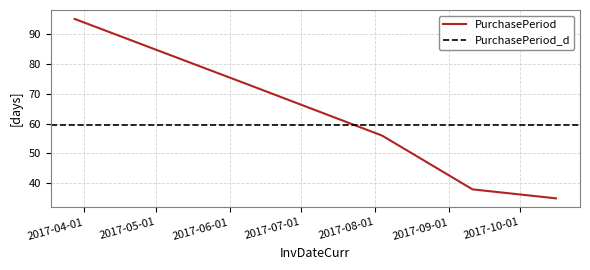

Is it true that the value at 2017-10-16 is 35?

True